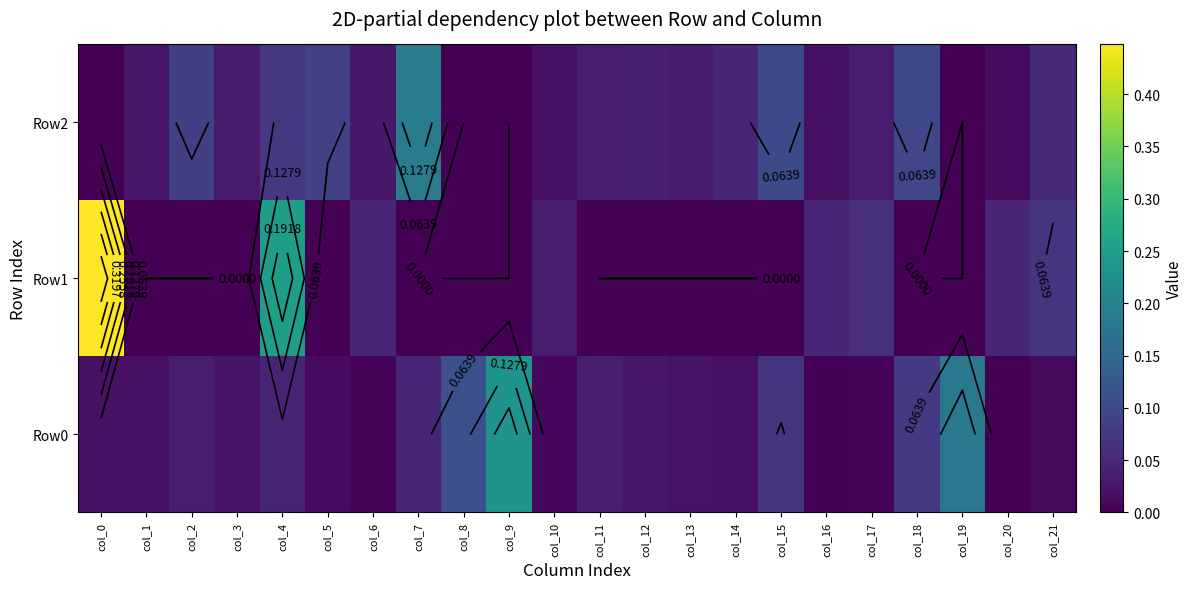

What is the difference between the maximum and minimum values in the Row2 series?

0.2